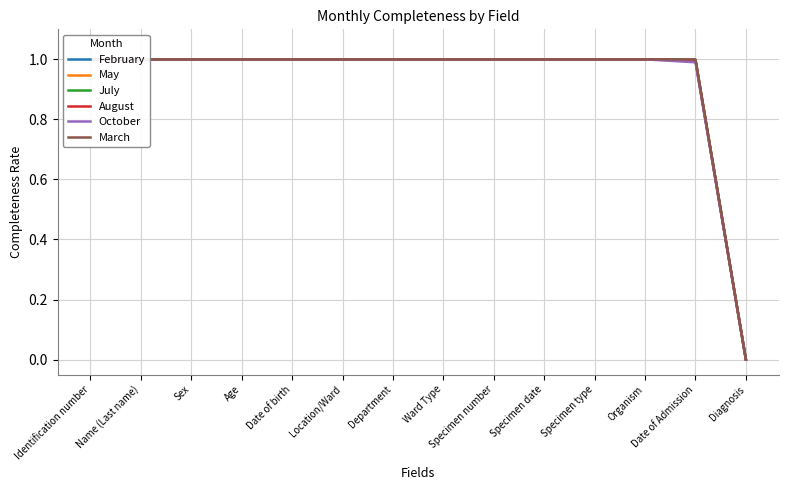

Which has a higher value, Ward Type or Specimen date?

Ward Type